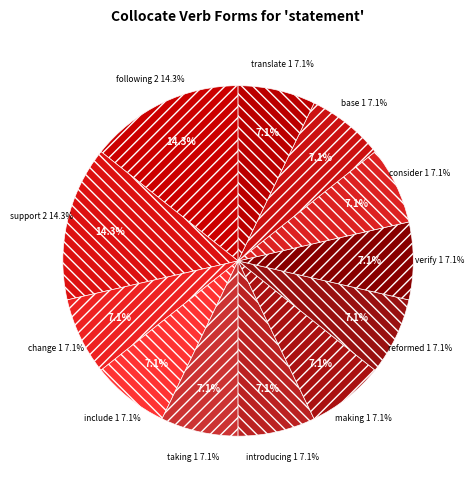

Does any single category account for the majority?

No